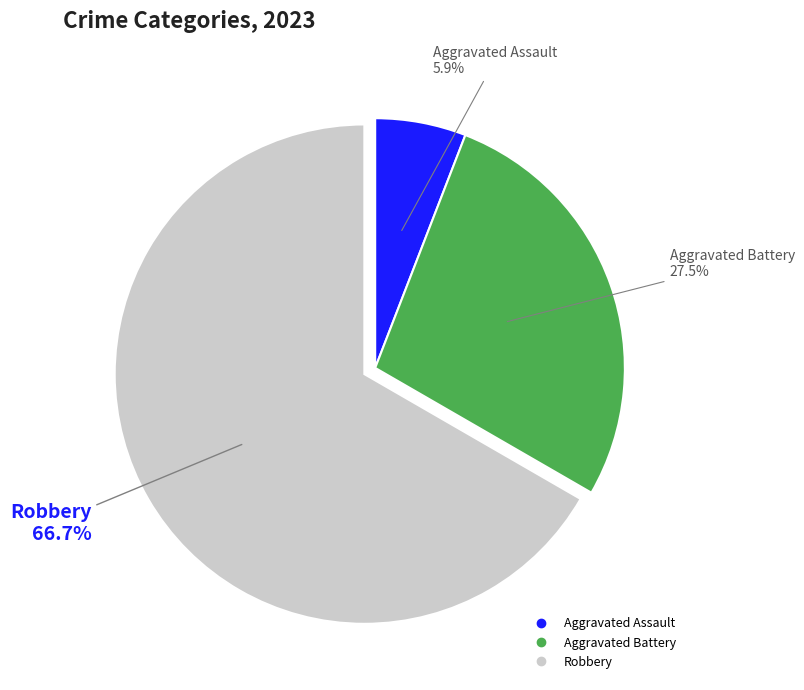

Is there a majority slice in this chart?

Yes